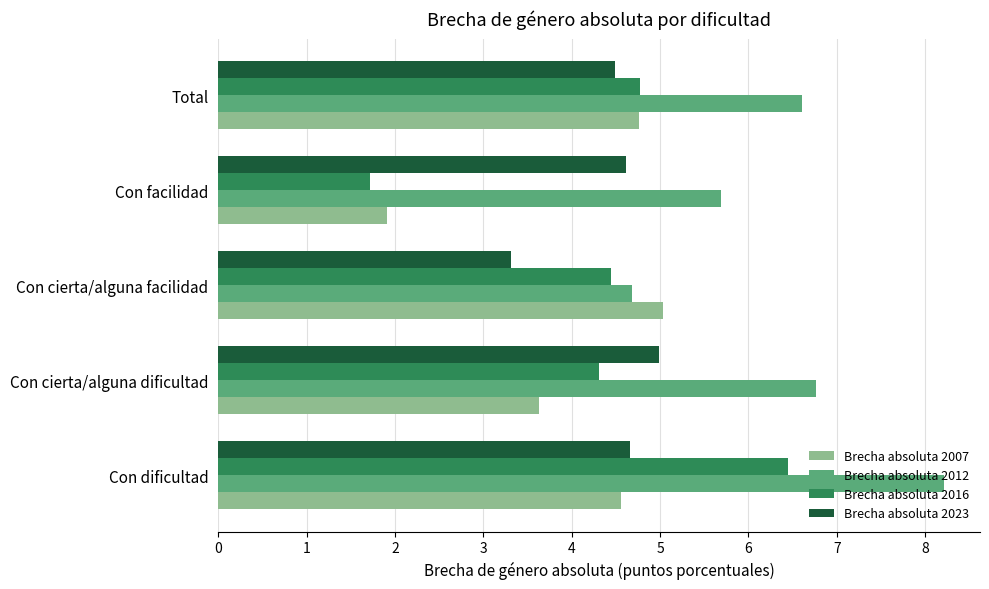

The Brecha absoluta 2007 series shows 3.6 at Con cierta/alguna dificultad. True or false?

True